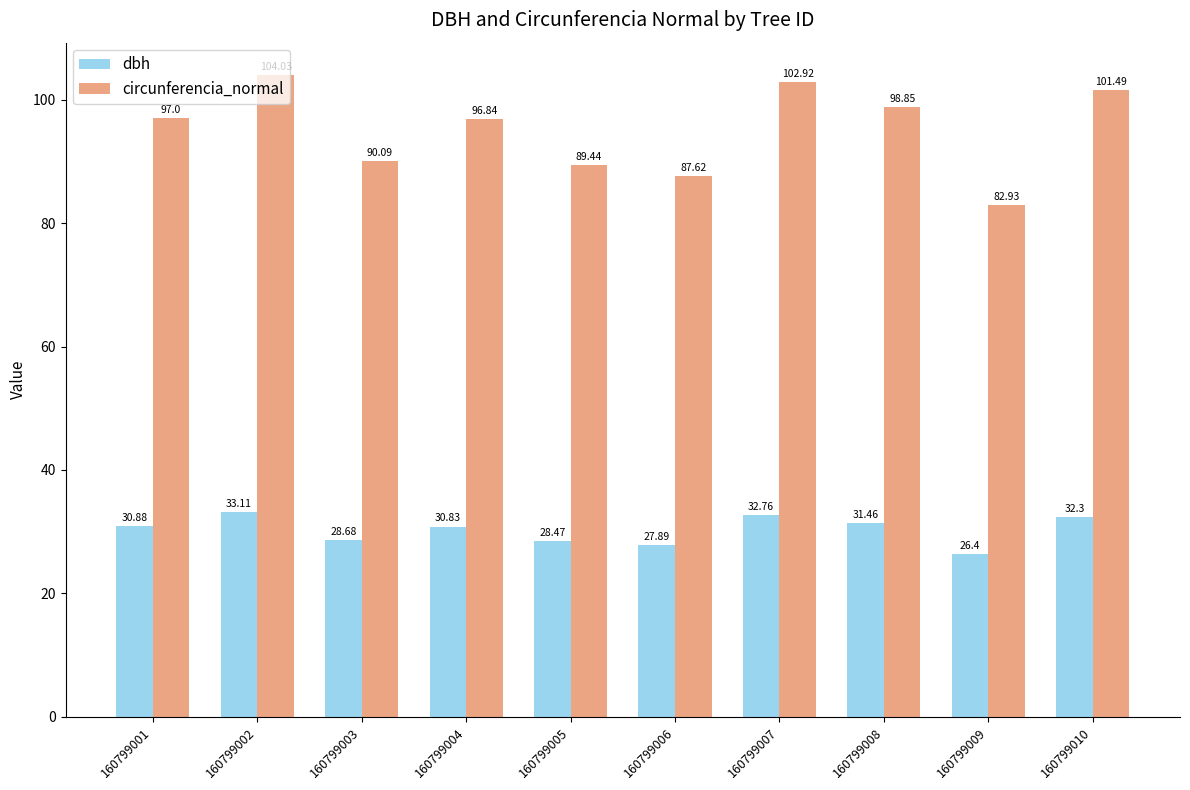

What is the sum of all dbh values?

302.8